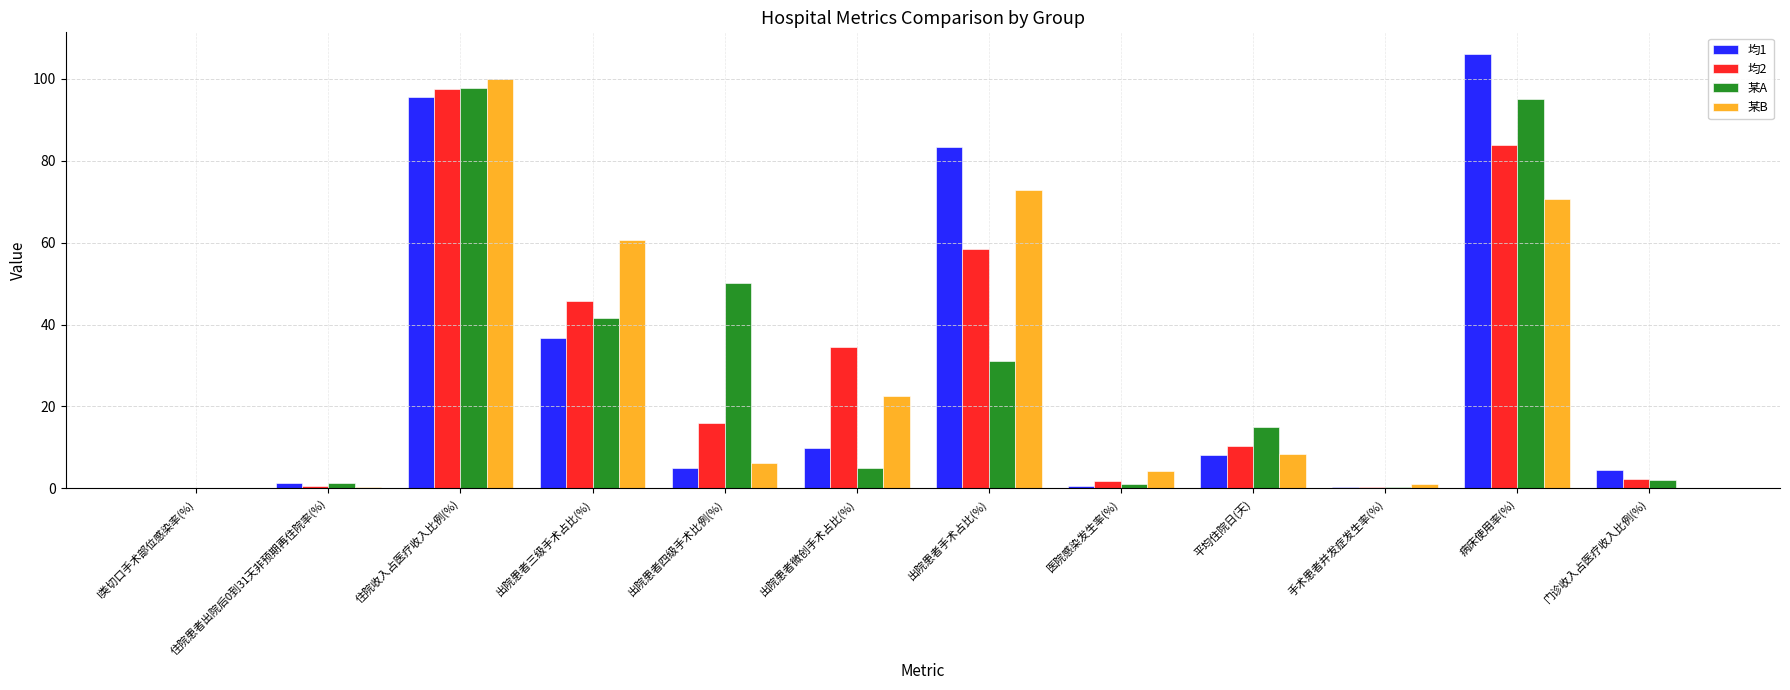

What is the sum of all 均1 values?

351.5